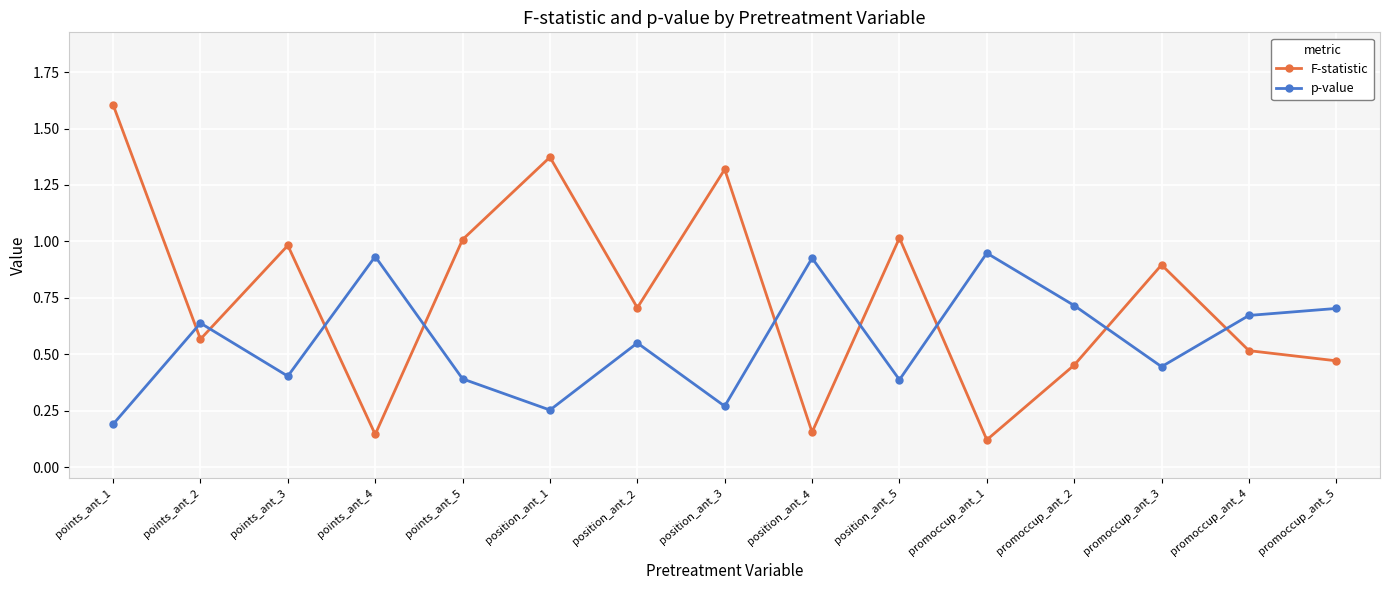

What is the label of the 10th point from the left?

position_ant_5